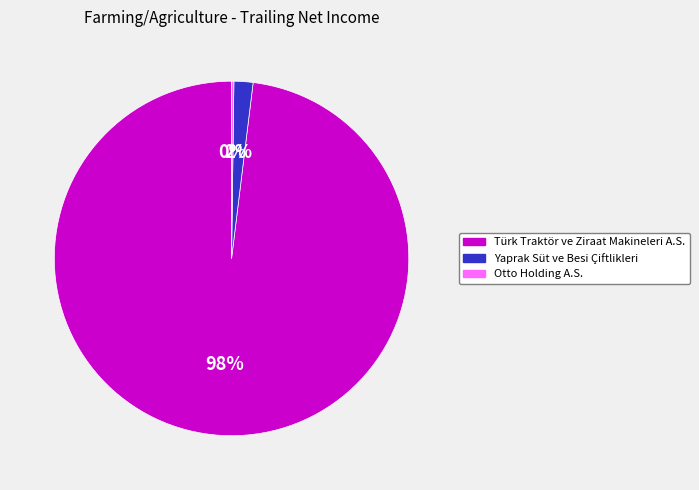

Is it true that Türk Traktör ve Ziraat Makineleri A.S. is 98% of the pie?

True